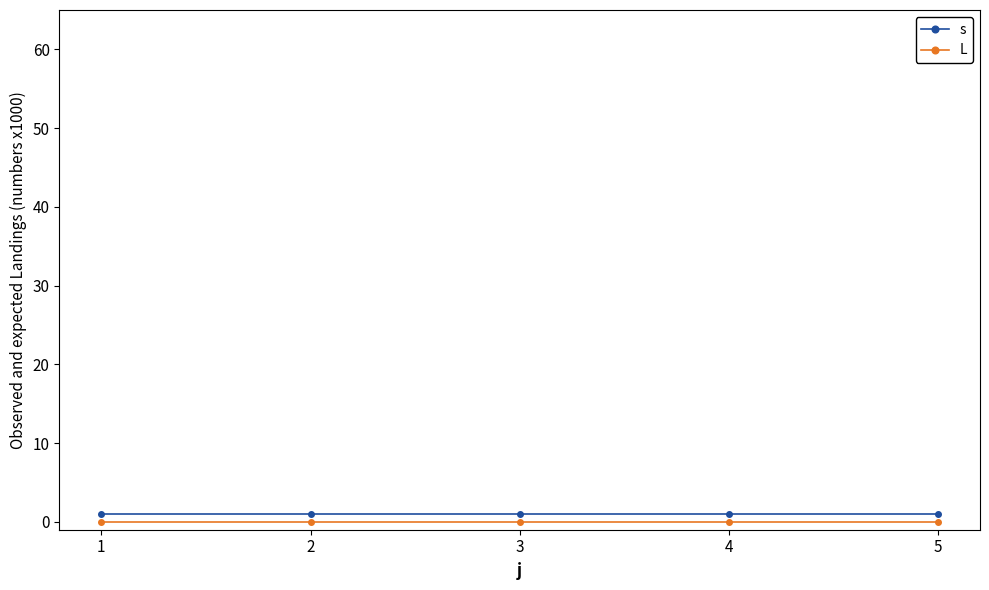

Is it true that s equals 1 at 2?

True